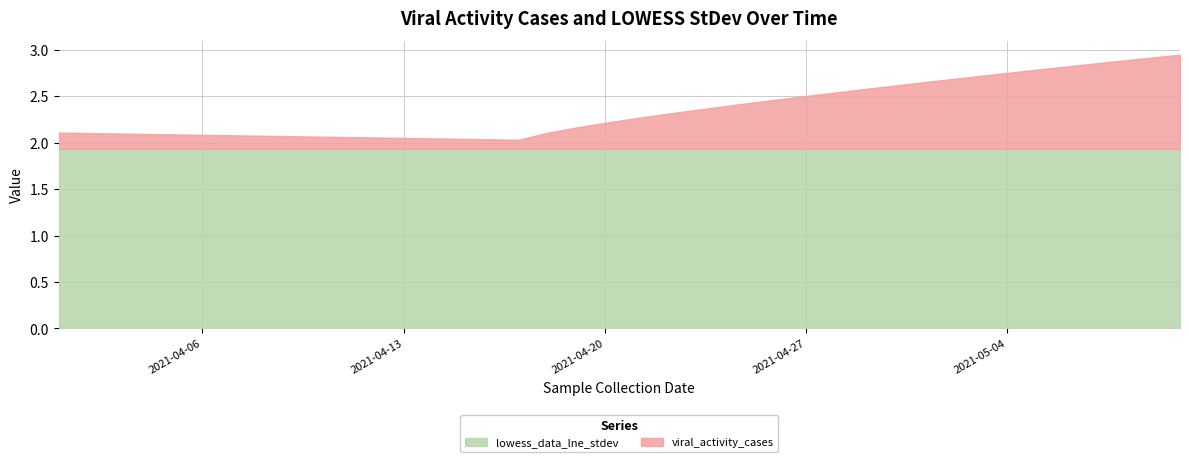

What is the maximum value for viral_activity_cases?

1.0